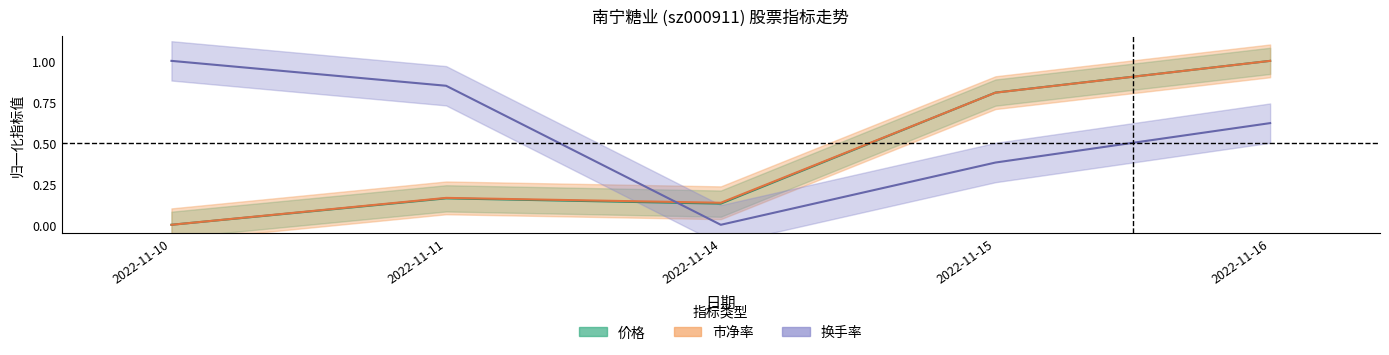

Which category has the lowest value in the 换手率 series?

2022-11-14